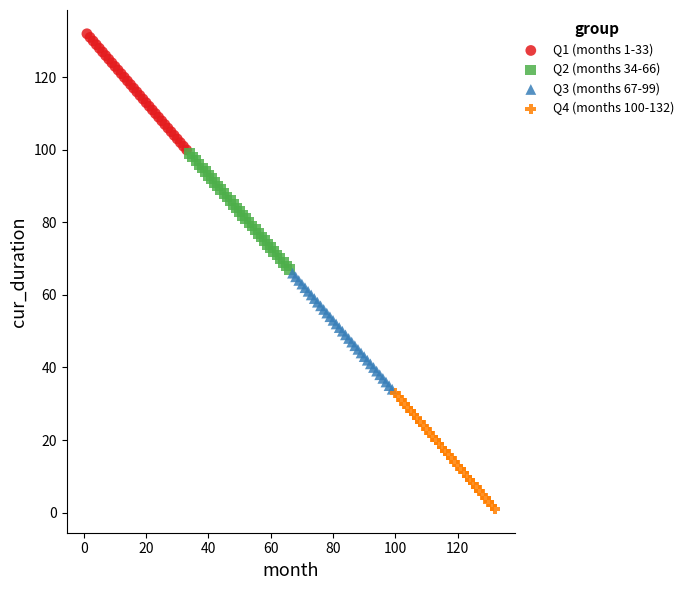

Which series contains the highest Y value?

Q1 (months 1-33)